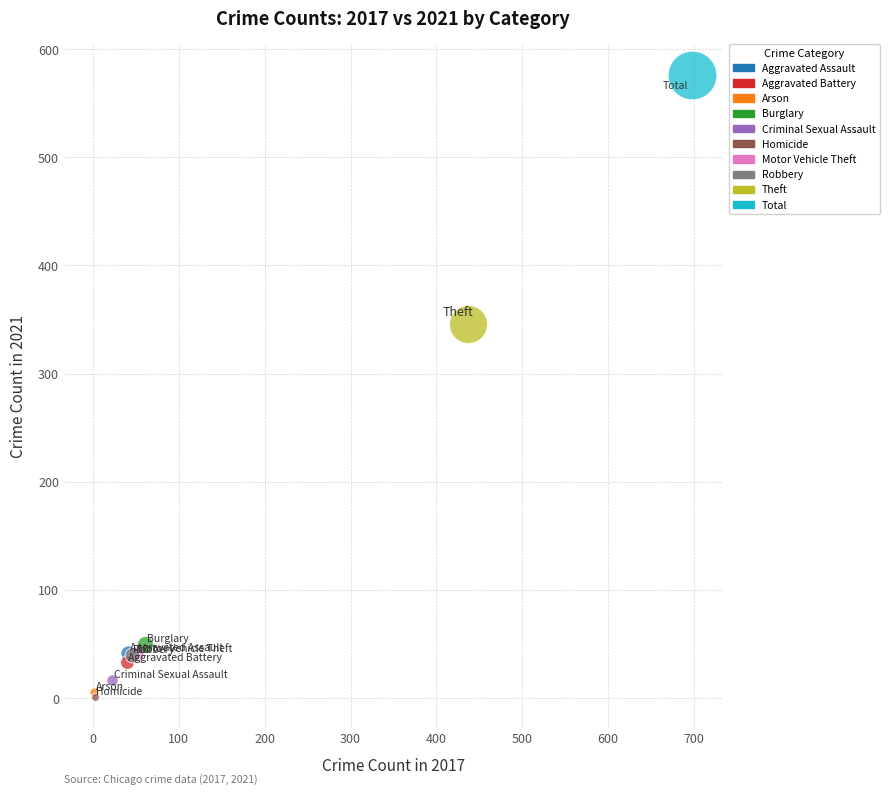

What are all the series names shown in the legend?

Aggravated Assault, Aggravated Battery, Arson, Burglary, Criminal Sexual Assault, Homicide, Motor Vehicle Theft, Robbery, Theft, Total